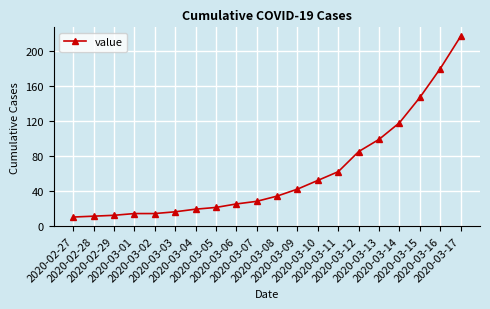

What is the value of the 19th point from the left?

180